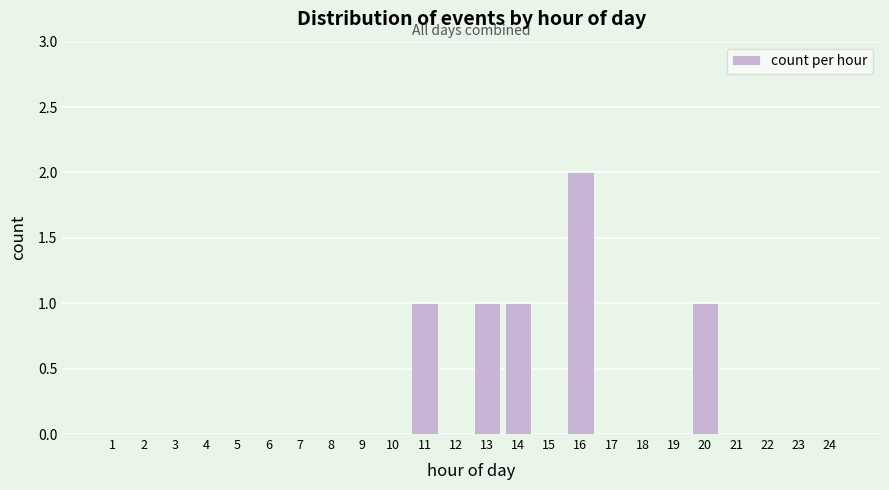

Reading left to right, list all the values displayed in this chart.

1=0	2=0	3=0	4=0	5=0	6=0	7=0	8=0	9=0	10=0	11=1	12=0	13=1	14=1	15=0	16=2	17=0	18=0	19=0	20=1	21=0	22=0	23=0	24=0